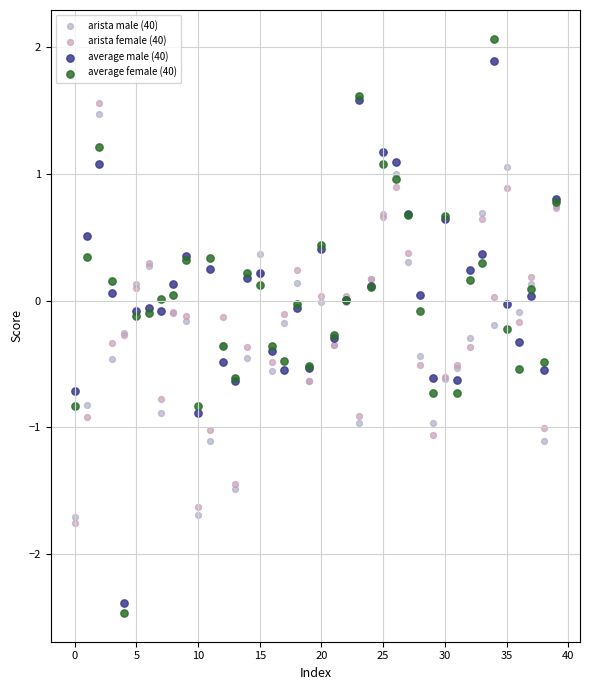

Which series has the widest spread of Y values?

average female (40)